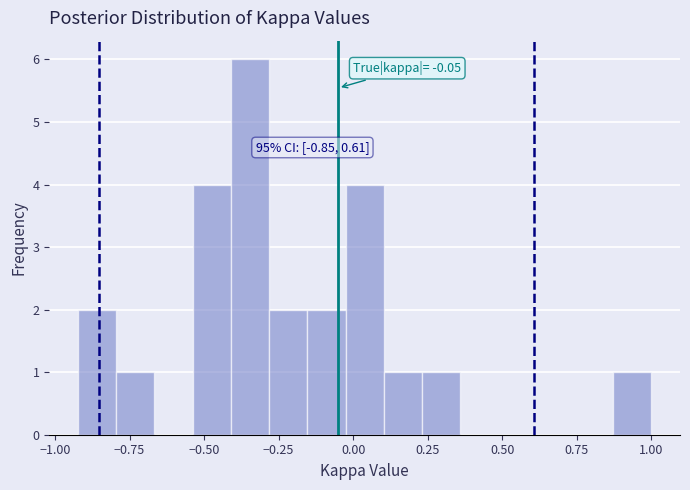

Around what value on the x-axis is the tallest bar? Give the approximate position of its centre, as read against the axis.

-0.35